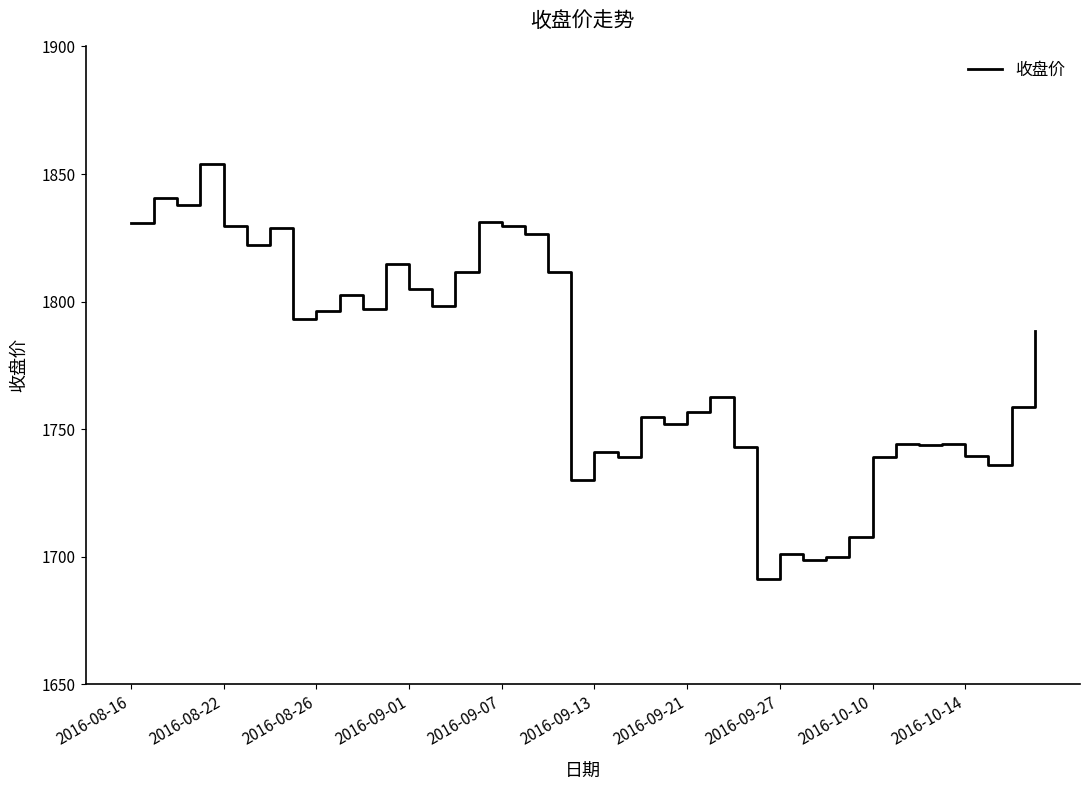

What is the minimum value shown in the chart?

1691.1